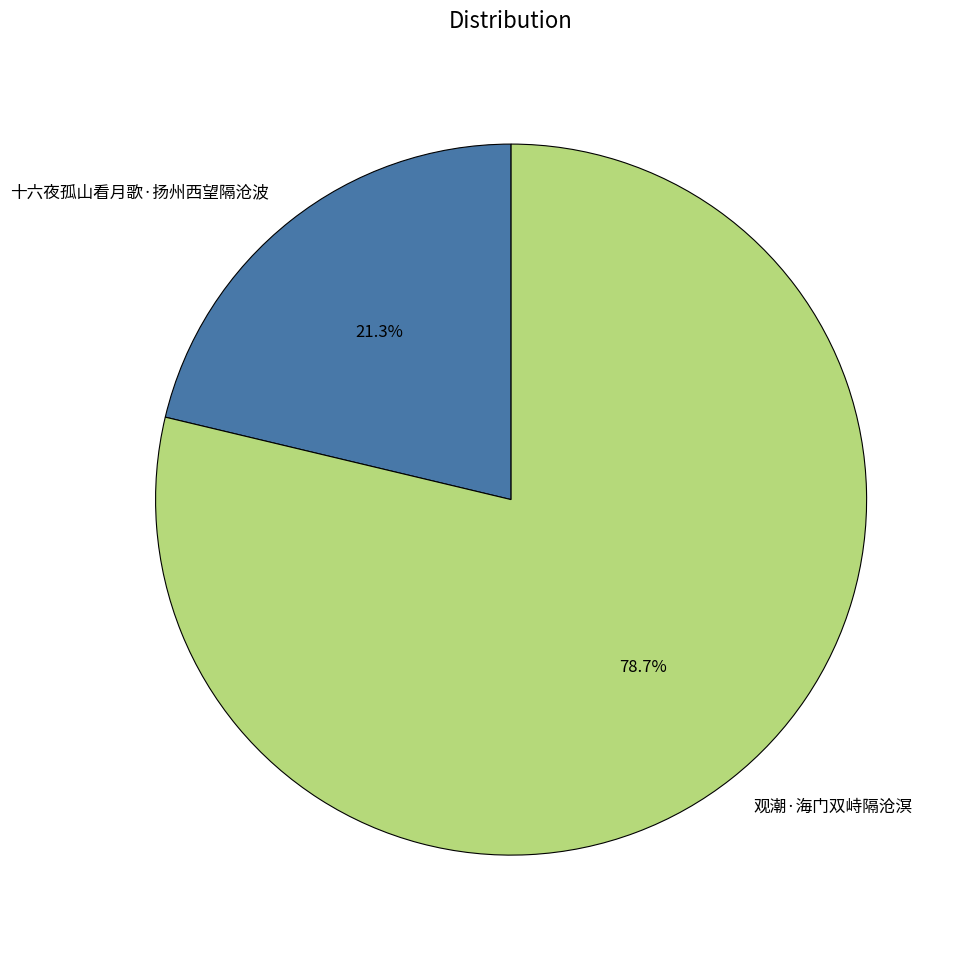

Between 十六夜孤山看月歌·扬州西望隔沧波 and 观潮·海门双峙隔沧溟, which is larger?

观潮·海门双峙隔沧溟